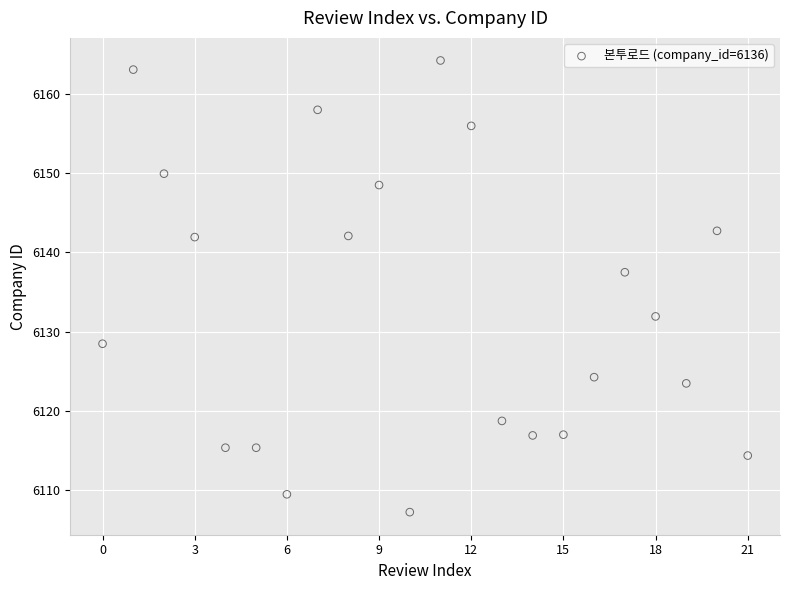

What is the range of Y values (max minus min)?

57.0